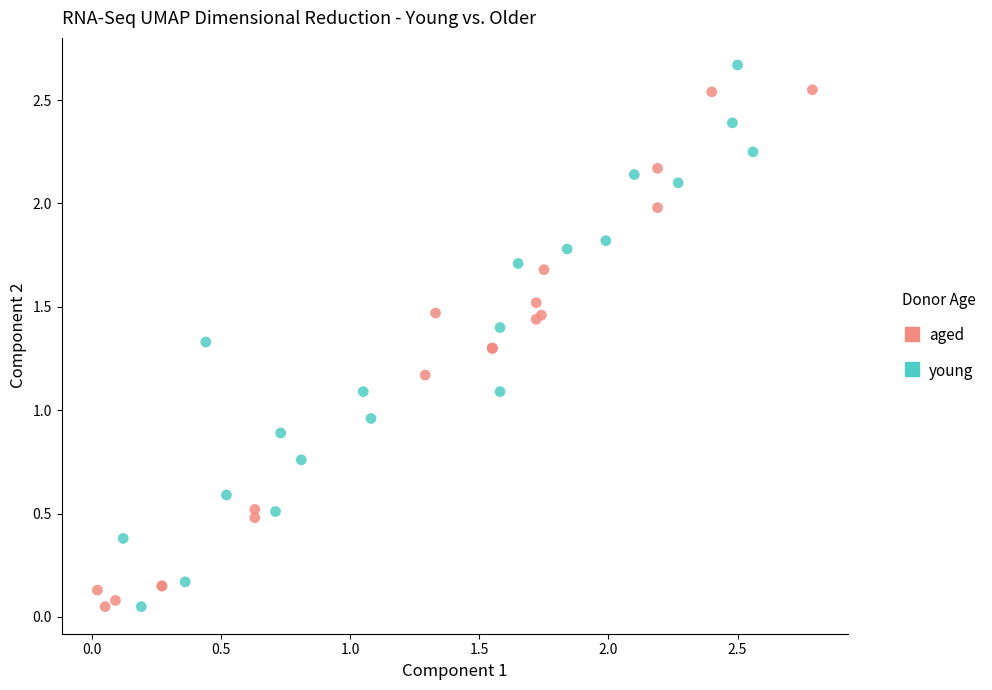

Which series contains the highest Y value?

young